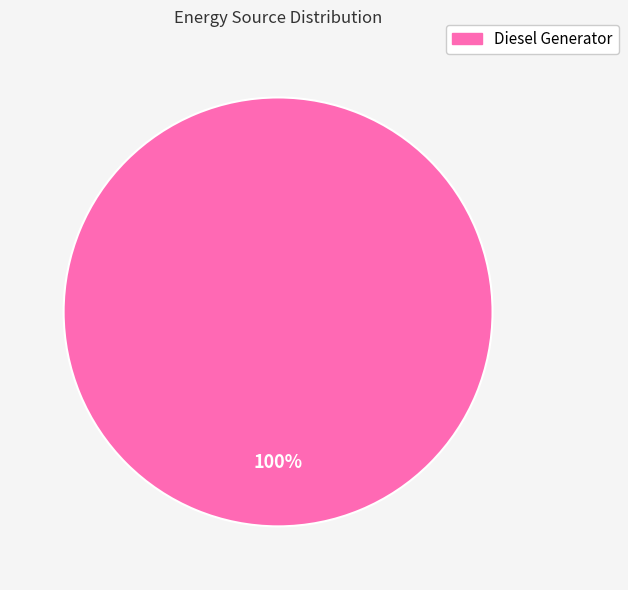

How many segments does this pie chart have?

1